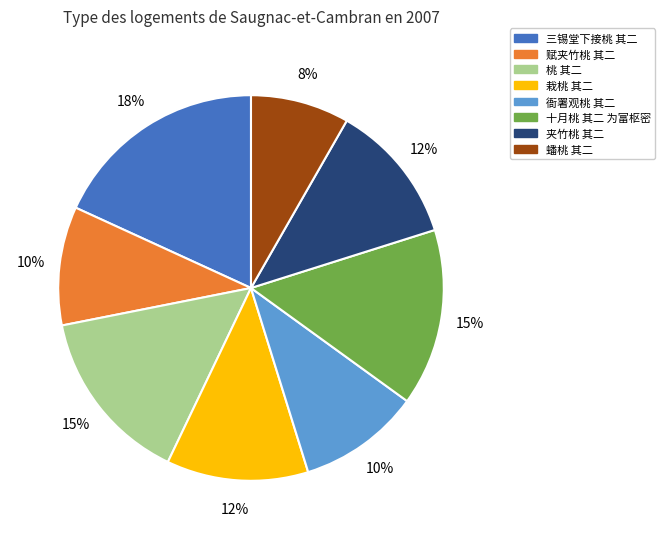

Which has a higher value, 三锡堂下接桃 其二 or 蟠桃 其二?

三锡堂下接桃 其二